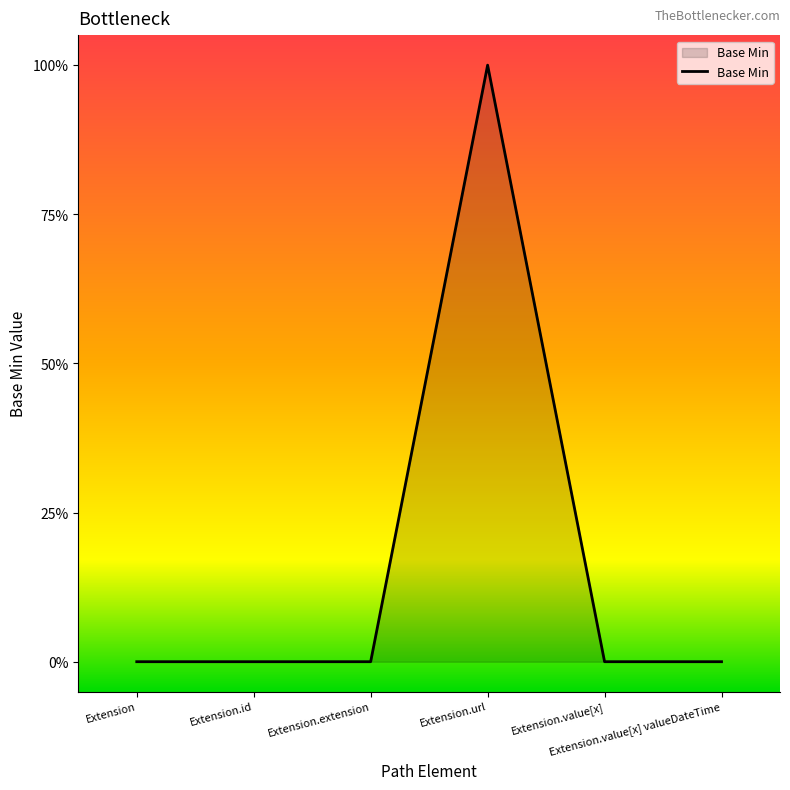

Which label corresponds to the largest value in the chart?

Extension.url